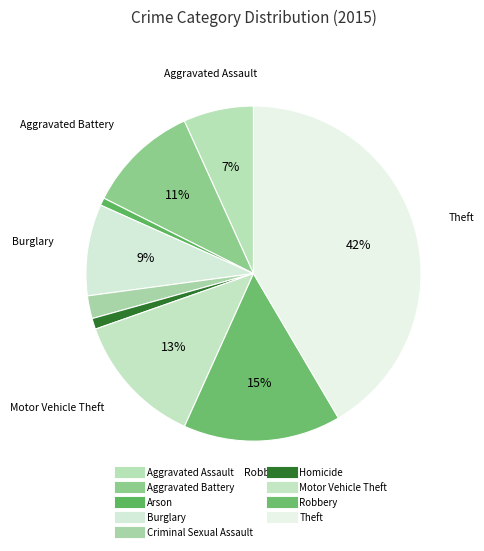

How many segments does this pie chart have?

9